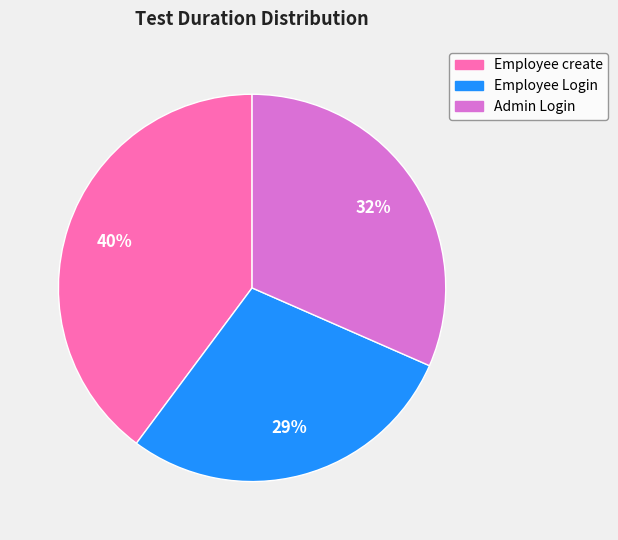

Does any single category account for the majority?

No